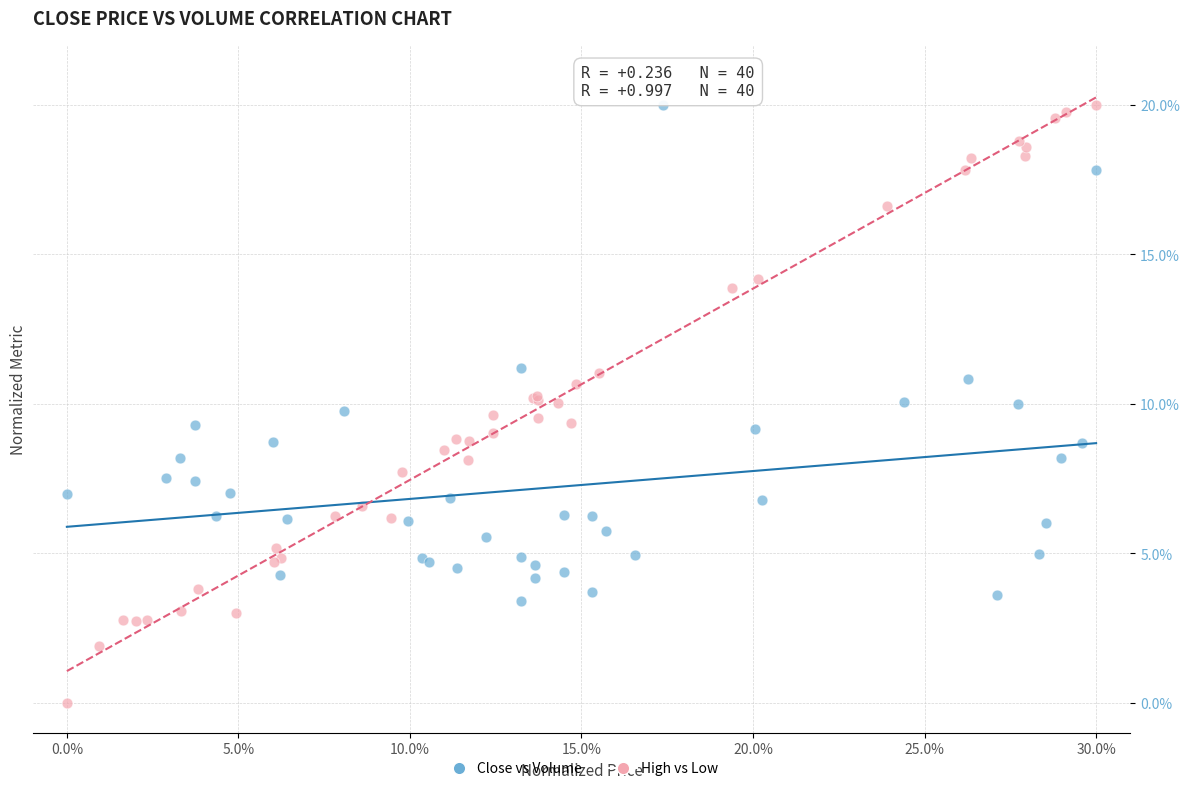

Which series contains the lowest Y value?

High vs Low